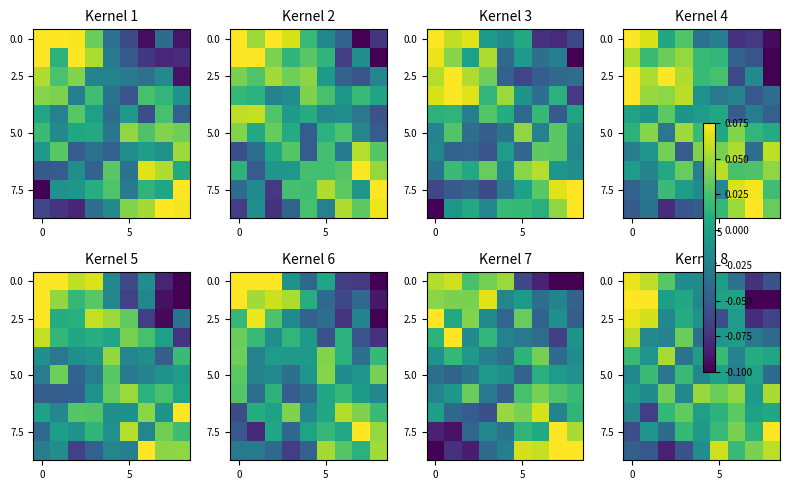

Which category has the lowest value across all series?

8